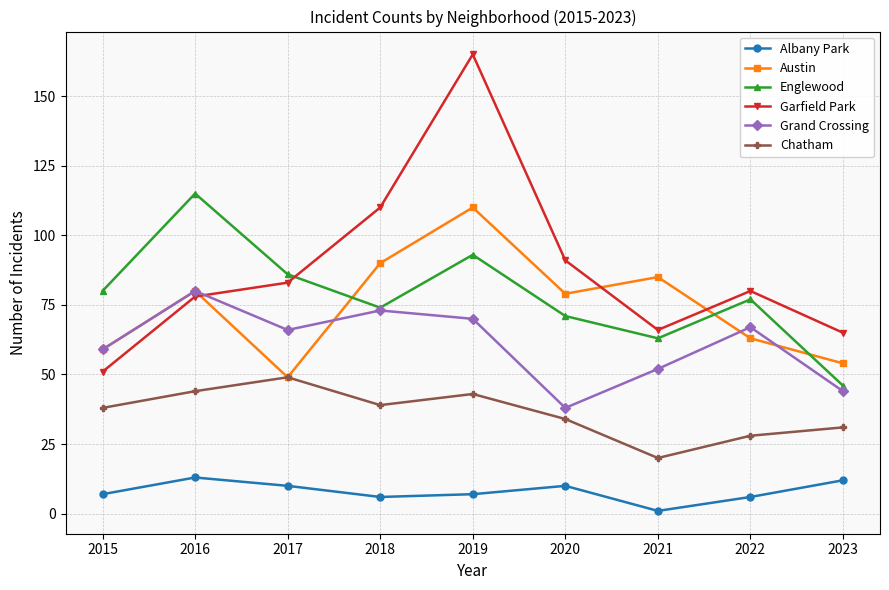

How many lines are shown in the chart?

6